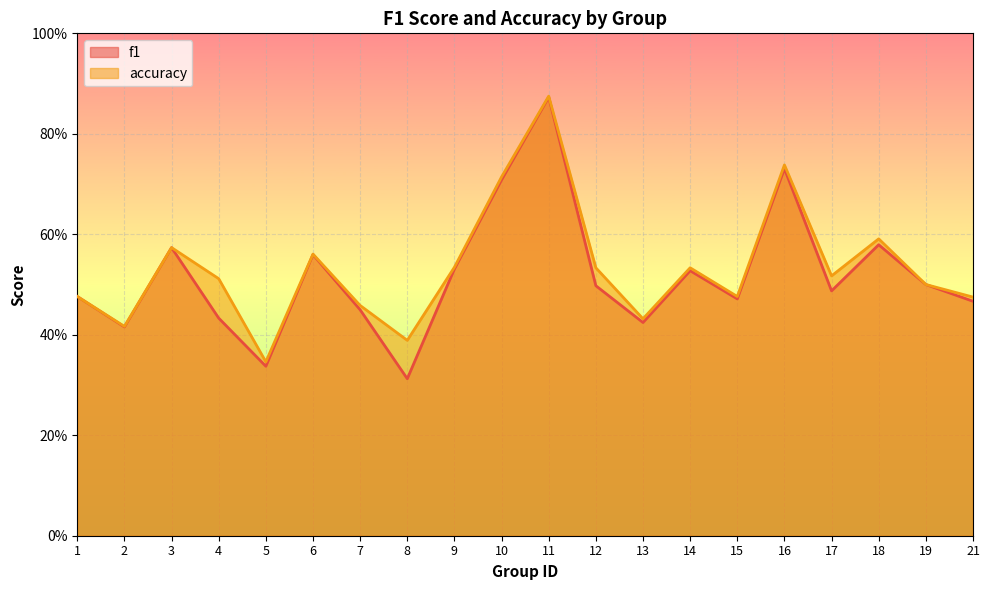

How many interior local peaks does the f1 series have?

6